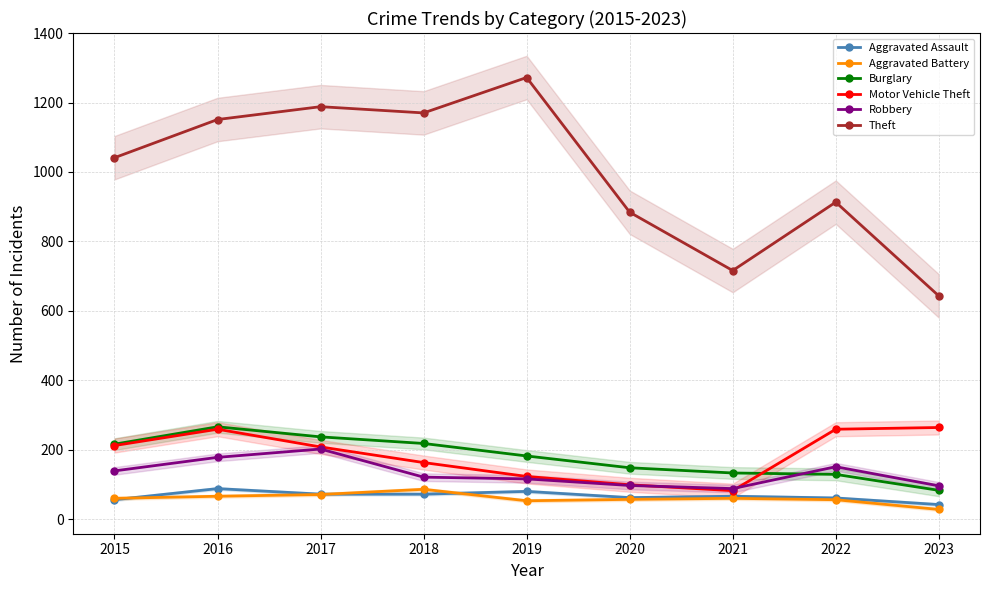

What is the sum of all Motor Vehicle Theft values?

1669